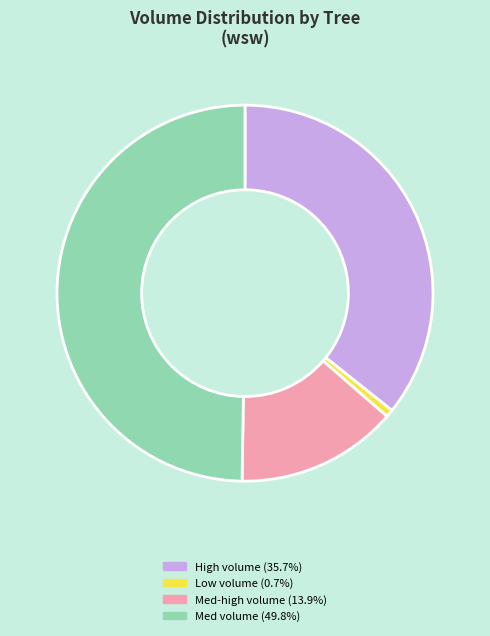

Does Low volume (0.7%) represent more than half of the total?

No